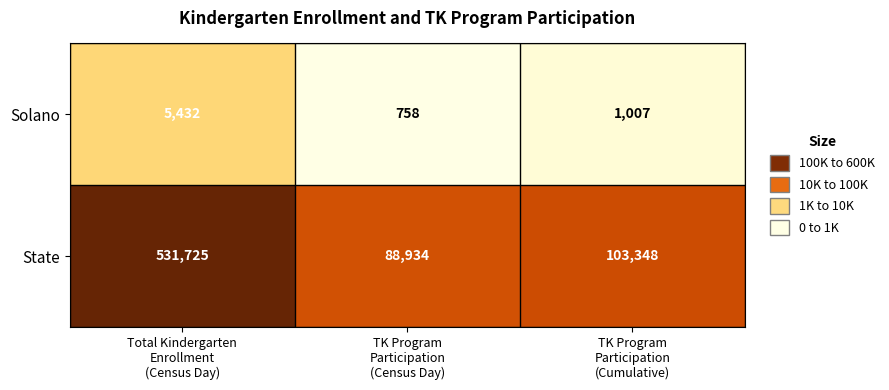

What is the difference between the maximum and minimum values in the State series?

442791